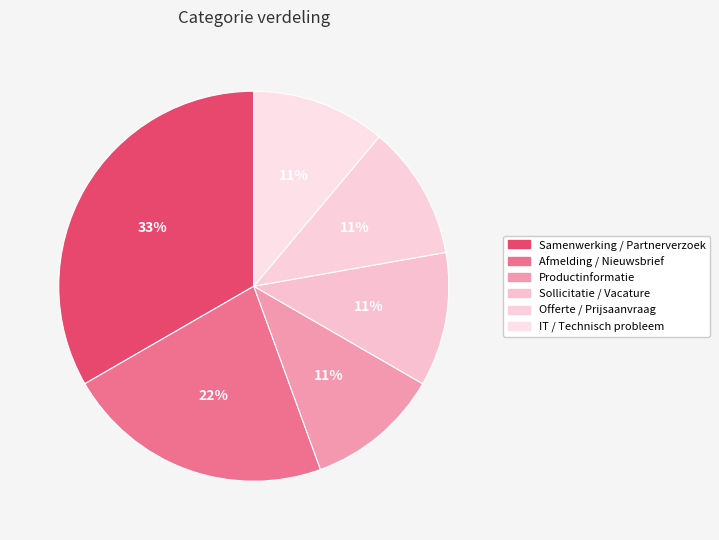

How much of the chart is everything except Offerte / Prijsaanvraag?

88.9%